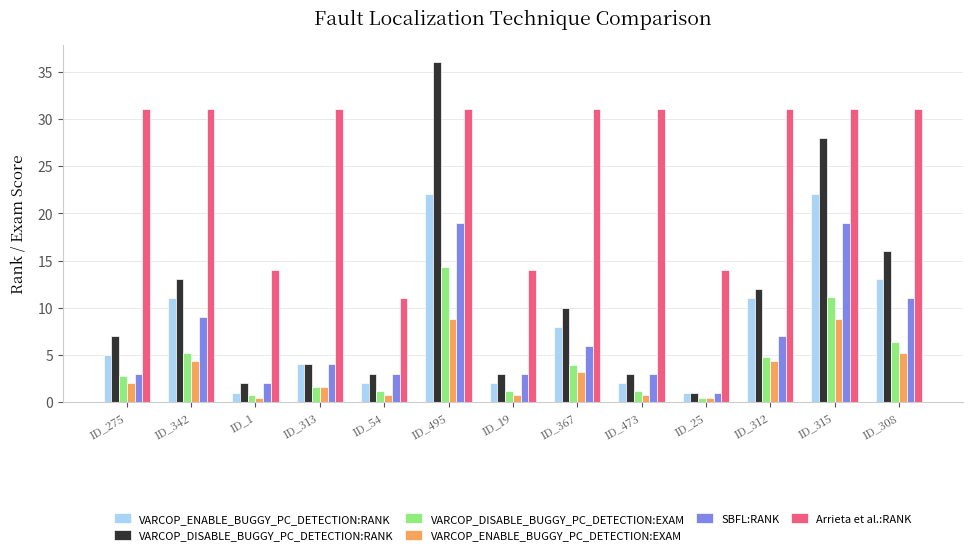

Rank the series by their maximum value, from lowest to highest.

VARCOP_ENABLE_BUGGY_PC_DETECTION:EXAM, VARCOP_DISABLE_BUGGY_PC_DETECTION:EXAM, SBFL:RANK, VARCOP_ENABLE_BUGGY_PC_DETECTION:RANK, Arrieta et al.:RANK, VARCOP_DISABLE_BUGGY_PC_DETECTION:RANK